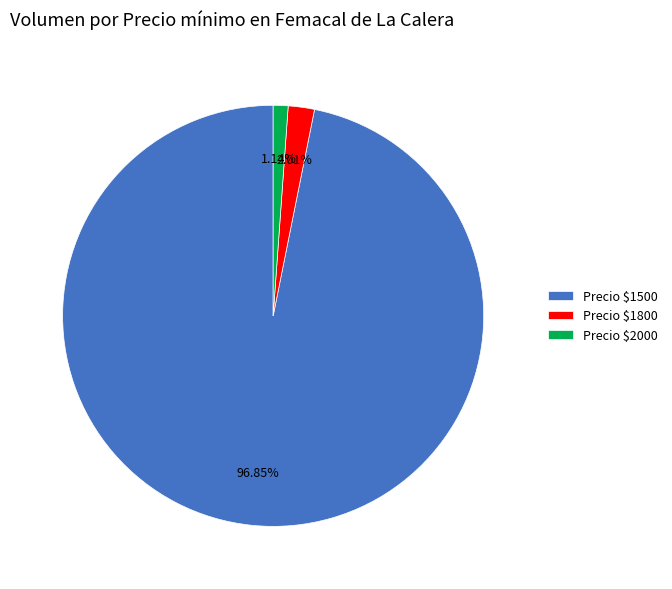

Which category accounts for the majority?

Precio $1500